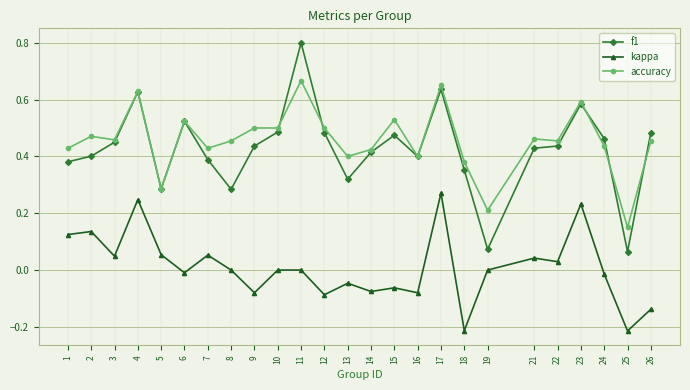

Does the chart display data point markers on the line(s)?

Yes